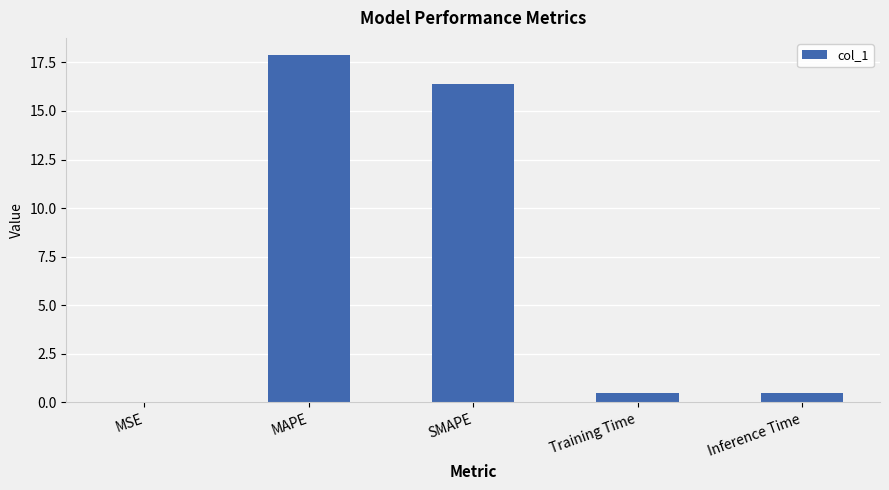

The chart shows a value of 0.0 at MSE. True or false?

True